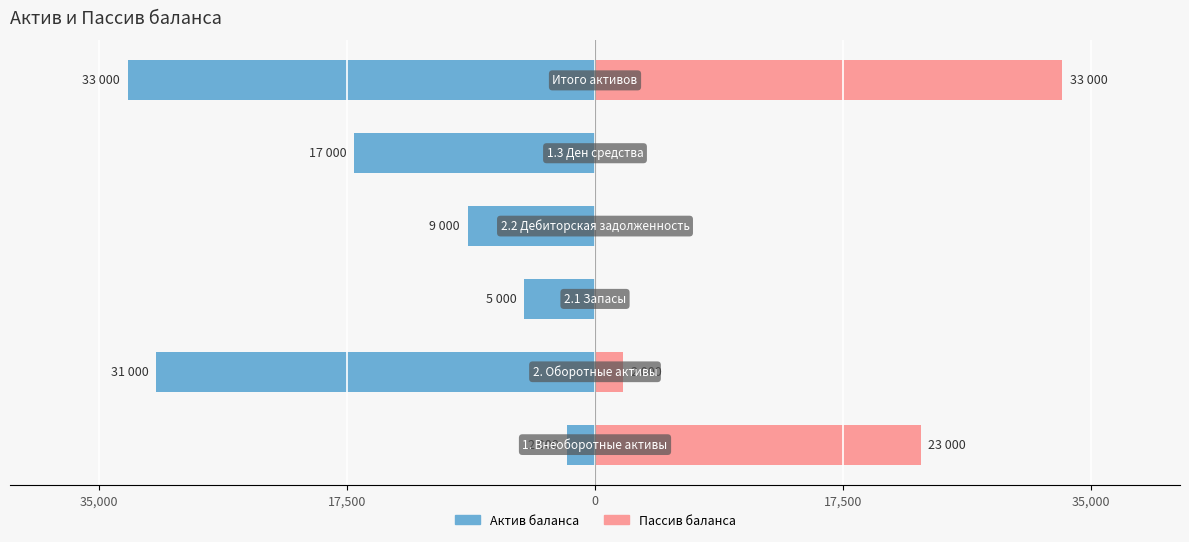

How many values in Пассив баланса are above zero?

3